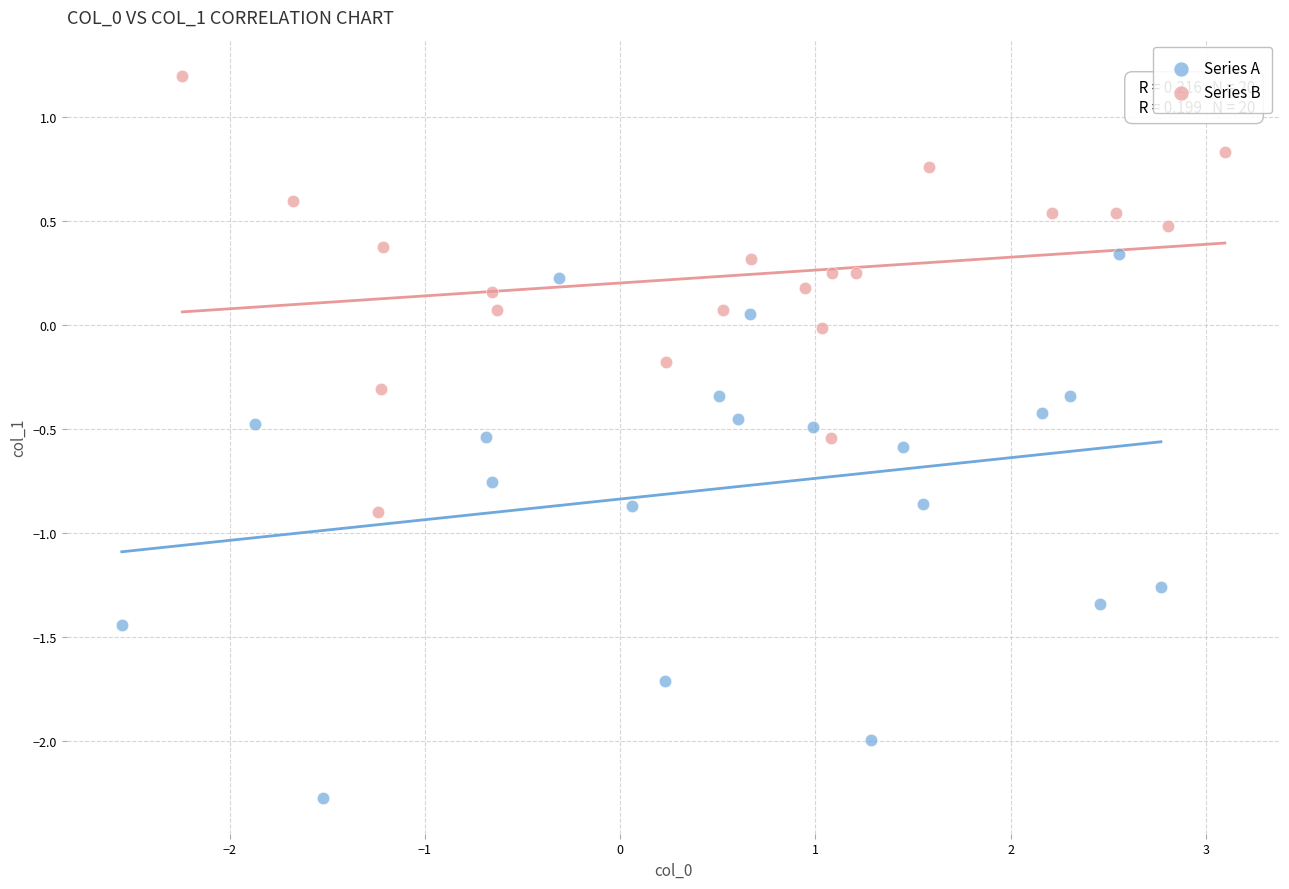

Which series contains the lowest Y value?

Series A